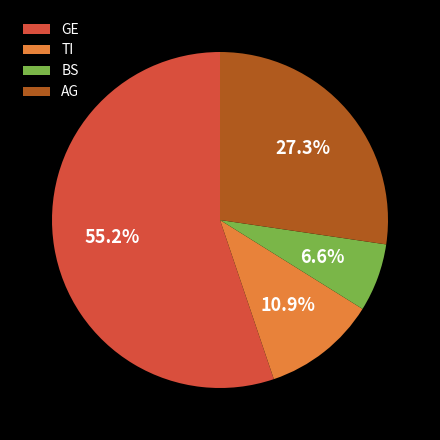

To the nearest percent, what is the difference between the GE and BS slice percentages?

49%